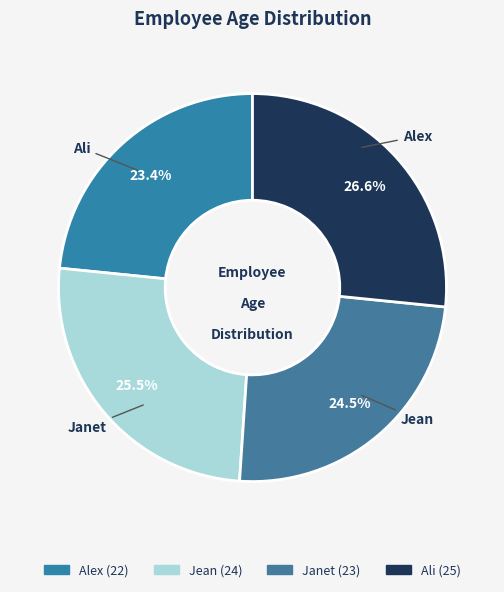

Rank the categories by value from lowest to highest.

Alex, Janet, Jean, Ali